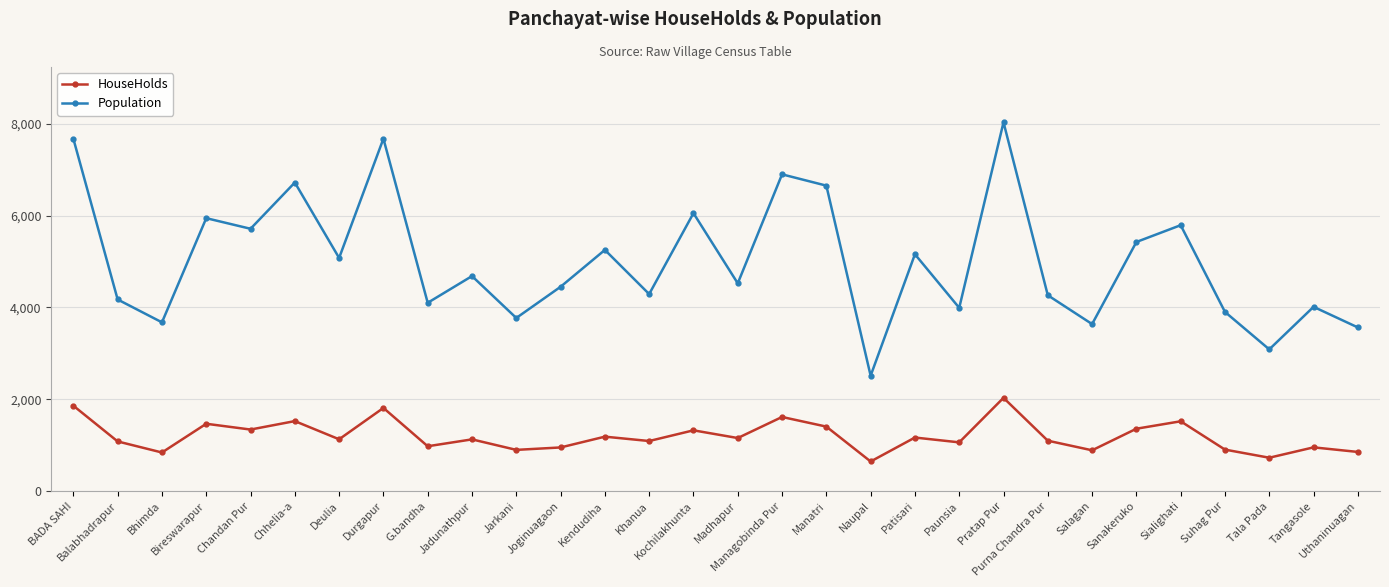

How many lines are shown in the chart?

2